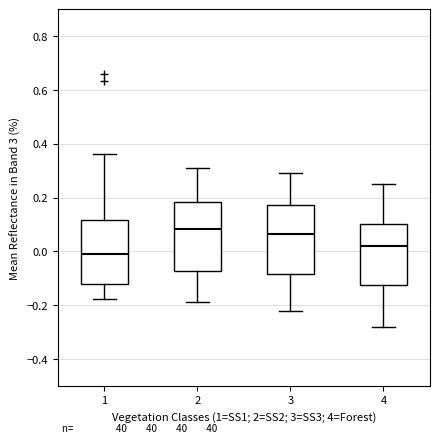

Reading left to right, transcribe this box plot: for each box, give where its median line is, the range the box spans, and where its two whiskers end, as read against the y-axis. The values are not printed on the chart, so give them approximately, as read against the axis.

1: median 0.00, box -0.12 to 0.12, whiskers -0.18 to 0.36
2: median 0.08, box -0.08 to 0.18, whiskers -0.18 to 0.32
3: median 0.06, box -0.08 to 0.18, whiskers -0.22 to 0.30
4: median 0.02, box -0.12 to 0.10, whiskers -0.28 to 0.26